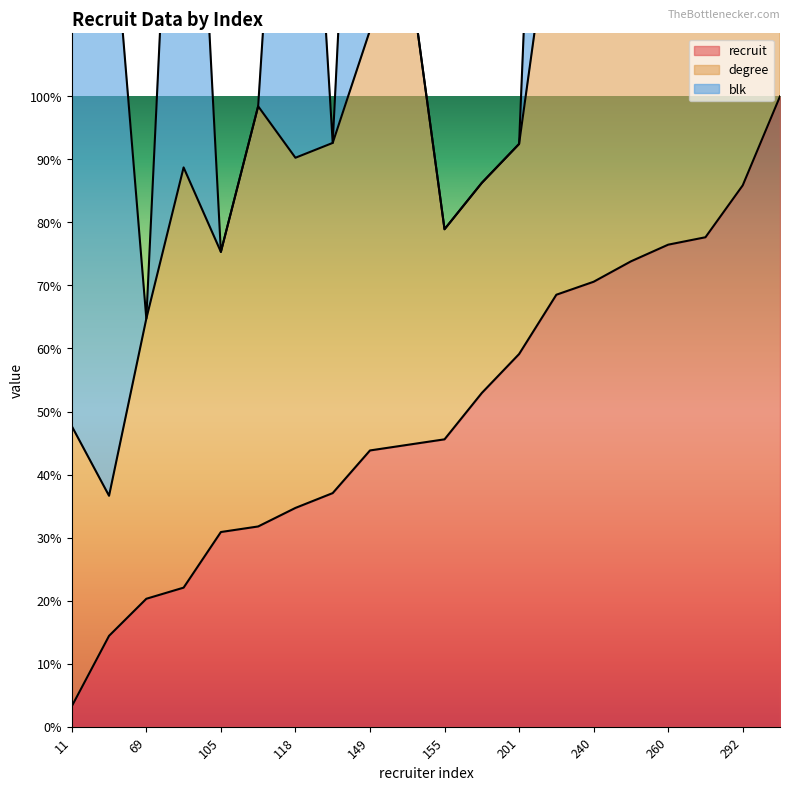

At how many categories does at least one series exceed 50?

20